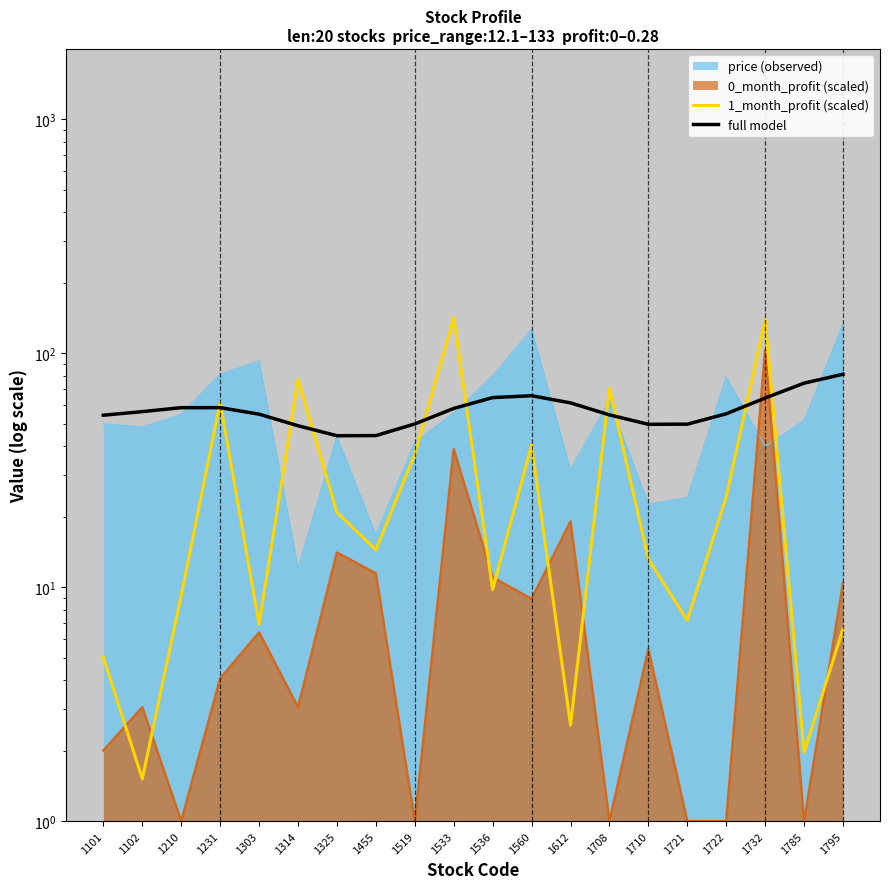

What is the value of the 1_month_profit (scaled) point at the 13th from the left?

2.6